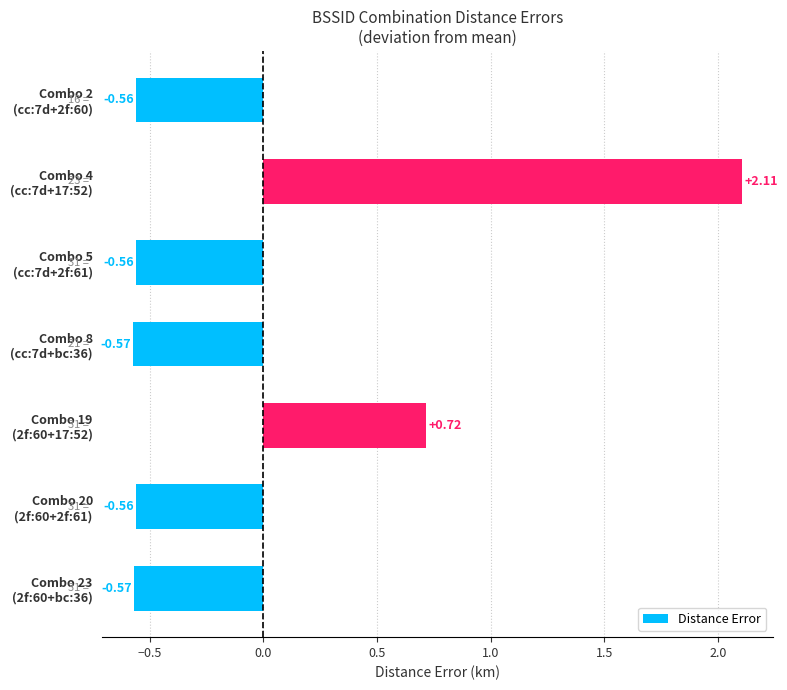

What is the difference between the second highest and minimum values?

1.3